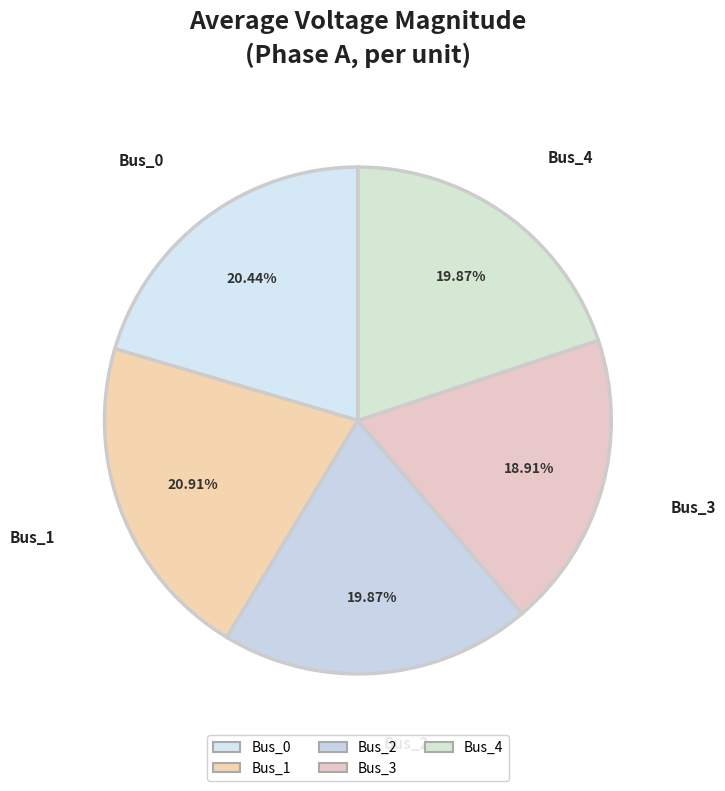

Is there any slice that represents more than half of the pie?

No